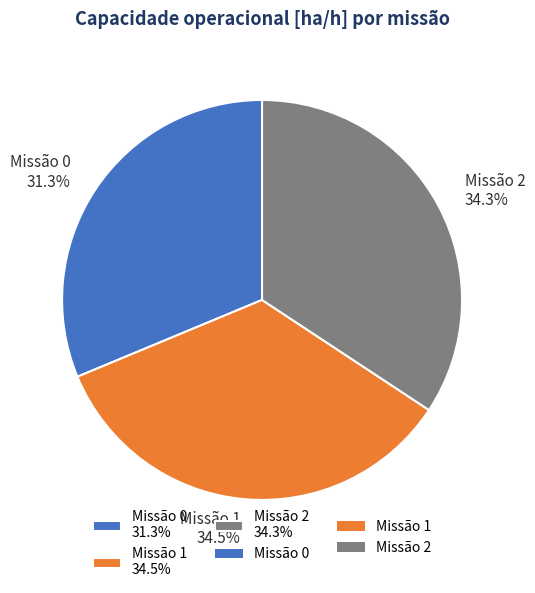

Does Missão 1 34.5% represent more than half of the total?

No